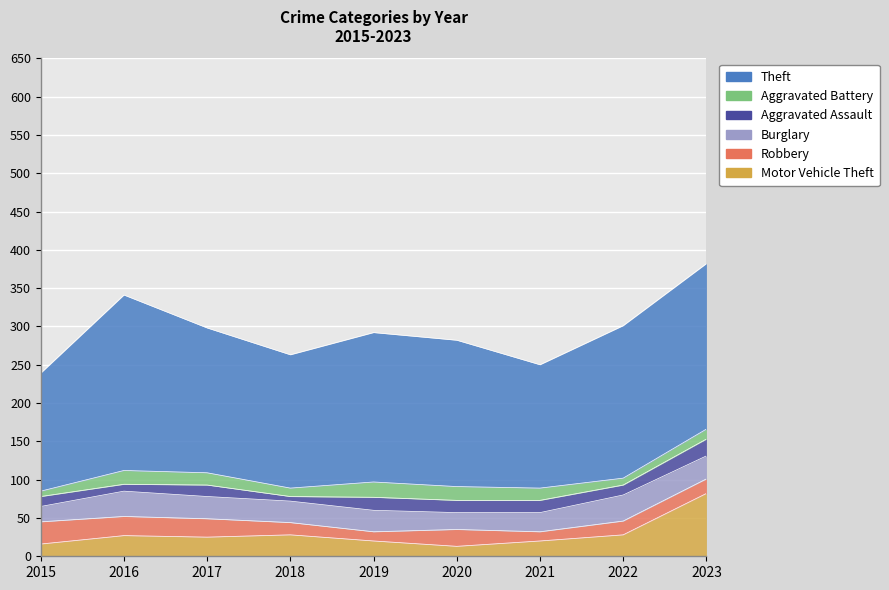

True or false: Aggravated Assault has a value of 4 at 2018.

False